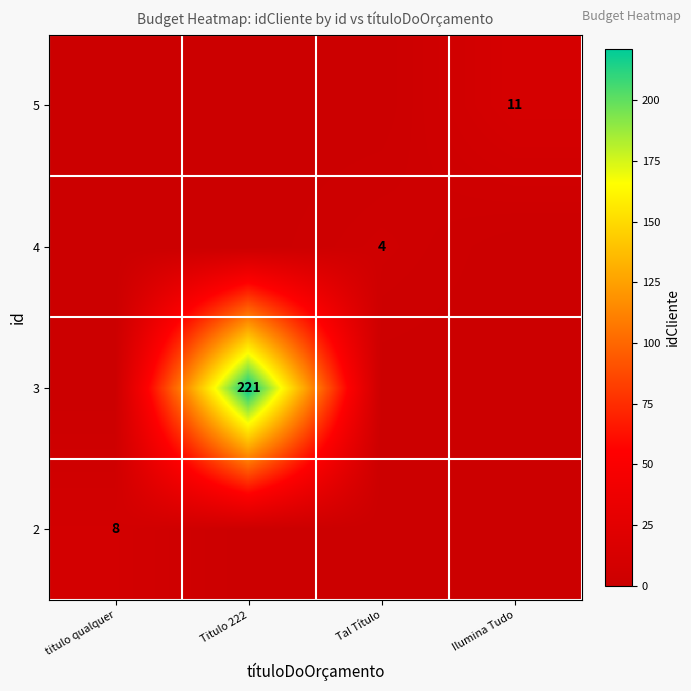

Between titulo qualquer and Tal Título, which is larger?

titulo qualquer